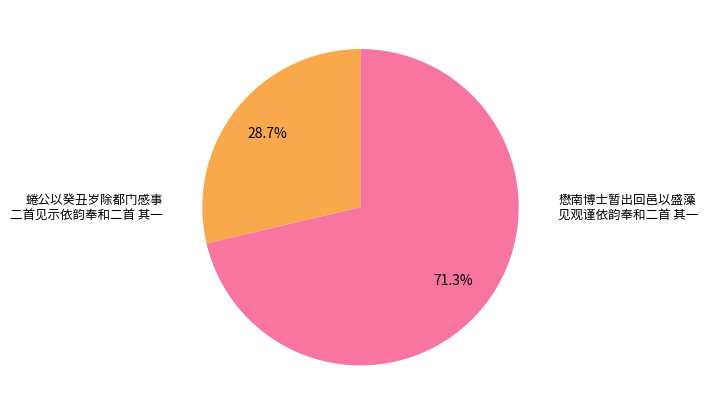

Count the number of slices in the pie.

2